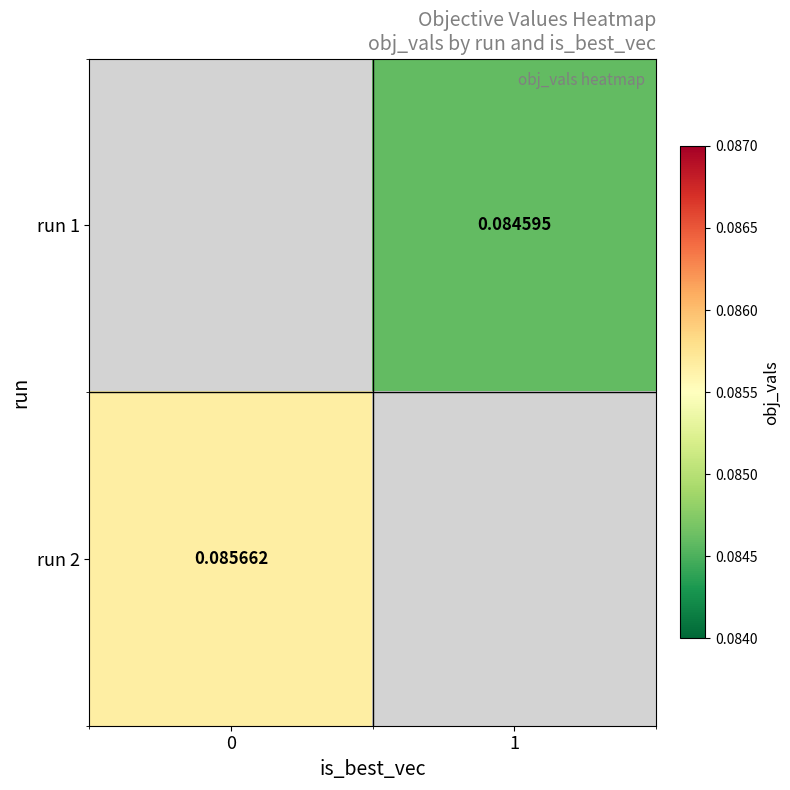

List the labels in order of run 1 value, smallest first.

0, 1